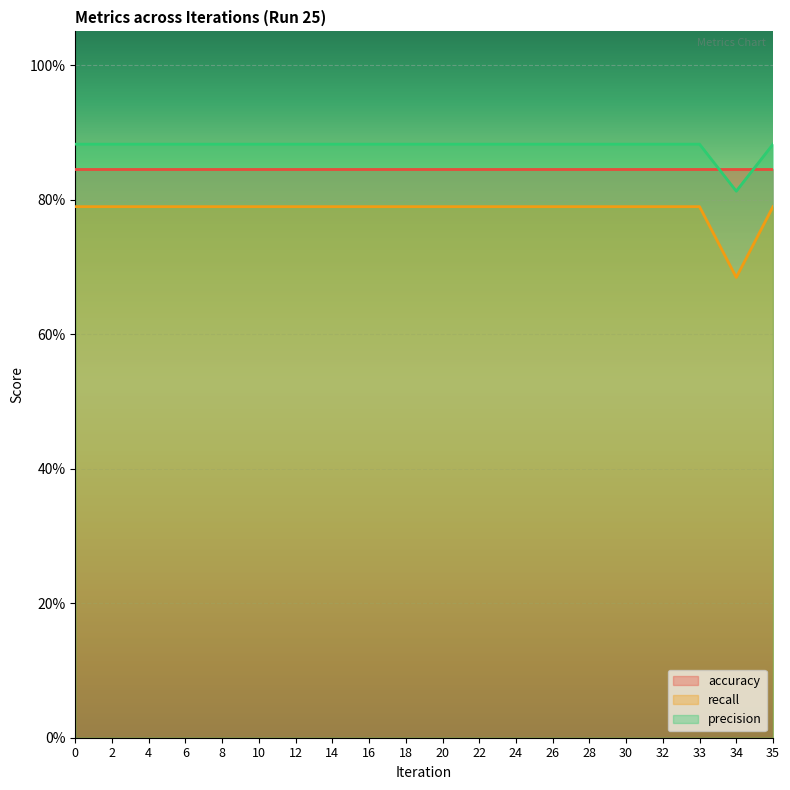

True or false: recall and precision cross at least once.

False